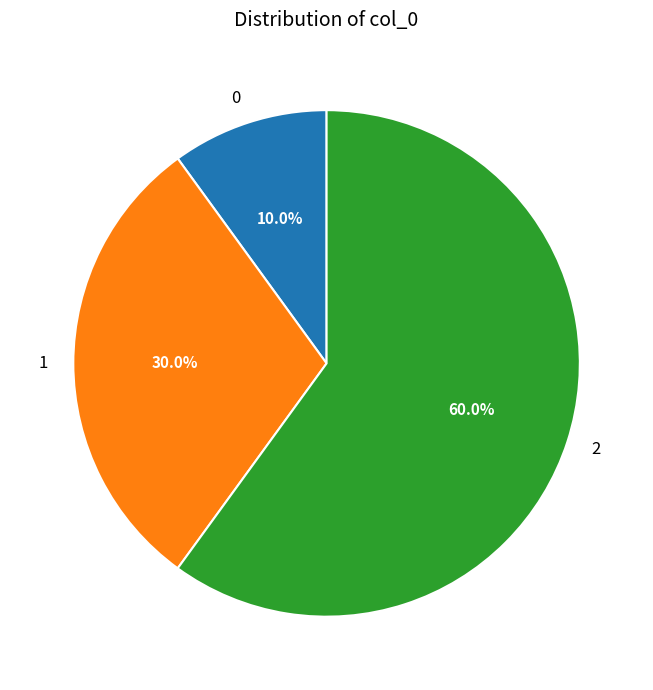

The 2 slice represents 60% of the pie. True or false?

True